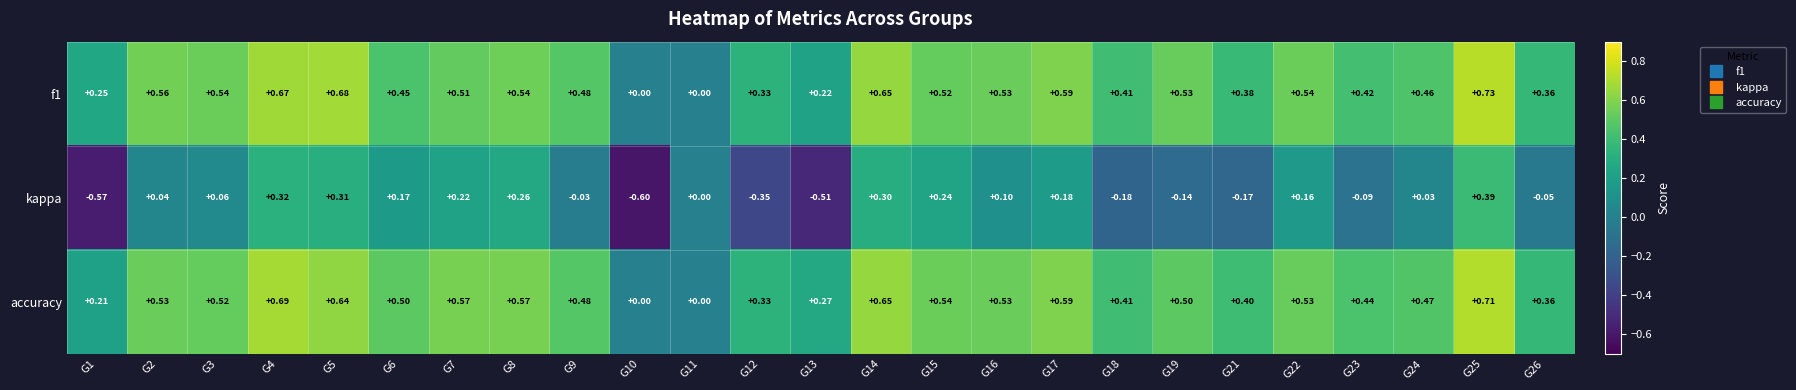

Which series has the widest spread of values?

kappa